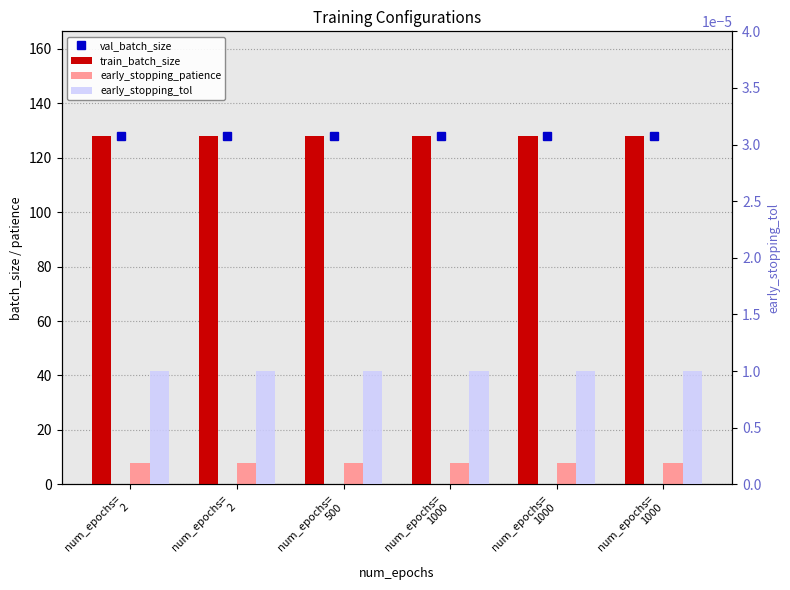

Which series has the largest total across all categories?

train_batch_size